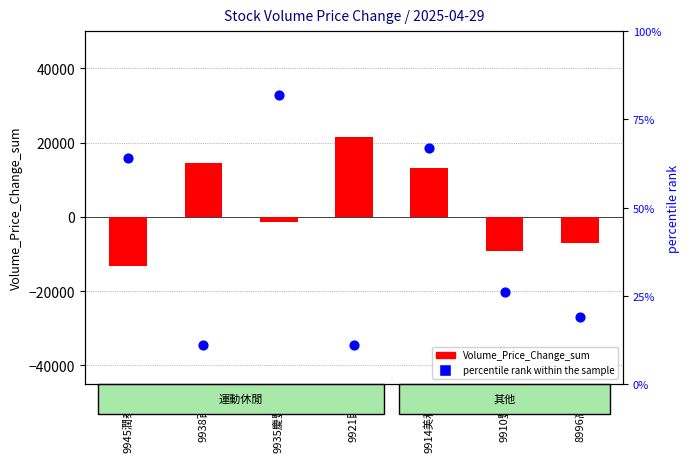

Which series has the largest total across all categories?

Volume_Price_Change_sum